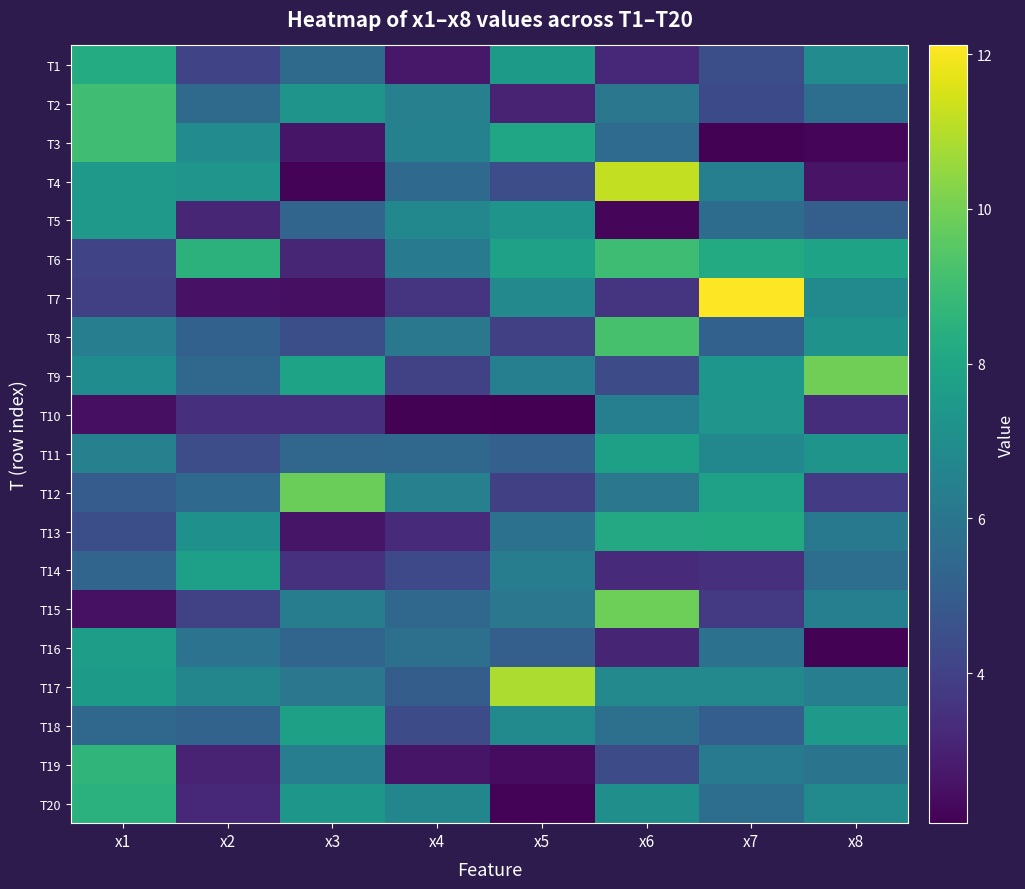

Reading left to right, what are all the values shown in this chart?

T1: x1=8.3	x2=4.1	x3=5.5	x4=2.7	x5=7.5	x6=3.2	x7=4.5	x8=6.9
T2: x1=9.0	x2=5.5	x3=7.2	x4=6.4	x5=3.0	x6=6.0	x7=4.3	x8=5.7
T3: x1=9.0	x2=6.9	x3=2.6	x4=6.5	x5=8.0	x6=5.6	x7=2.1	x8=2.3
T4: x1=7.5	x2=7.3	x3=2.2	x4=5.5	x5=4.4	x6=11.2	x7=6.4	x8=2.6
T5: x1=7.5	x2=3.2	x3=5.3	x4=6.7	x5=7.3	x6=2.2	x7=5.6	x8=5.1
T6: x1=4.1	x2=8.5	x3=3.1	x4=6.2	x5=7.8	x6=9.0	x7=8.2	x8=7.9
T7: x1=4.0	x2=2.5	x3=2.5	x4=3.6	x5=6.8	x6=3.6	x7=12.1	x8=6.9
T8: x1=6.4	x2=5.2	x3=4.5	x4=6.1	x5=4.0	x6=9.2	x7=5.2	x8=7.2
T9: x1=7.0	x2=5.4	x3=7.9	x4=4.0	x5=6.4	x6=4.4	x7=7.3	x8=9.9
T10: x1=2.5	x2=3.5	x3=3.4	x4=2.1	x5=2.1	x6=6.4	x7=7.3	x8=3.4
T11: x1=6.4	x2=4.4	x3=5.4	x4=5.4	x5=5.2	x6=7.8	x7=6.7	x8=7.3
T12: x1=5.0	x2=5.5	x3=9.8	x4=6.5	x5=4.0	x6=6.0	x7=7.8	x8=3.8
T13: x1=4.5	x2=7.1	x3=2.6	x4=3.3	x5=5.8	x6=8.1	x7=8.2	x8=6.1
T14: x1=5.3	x2=7.7	x3=3.5	x4=4.3	x5=6.3	x6=3.3	x7=3.5	x8=5.7
T15: x1=2.5	x2=4.1	x3=6.3	x4=5.5	x5=6.0	x6=9.9	x7=3.8	x8=6.4
T16: x1=7.6	x2=5.9	x3=5.3	x4=5.8	x5=5.1	x6=3.1	x7=5.8	x8=2.1
T17: x1=7.6	x2=6.7	x3=6.0	x4=5.0	x5=10.9	x6=6.8	x7=6.8	x8=6.4
T18: x1=5.4	x2=5.2	x3=7.8	x4=4.3	x5=6.9	x6=5.8	x7=5.0	x8=7.5
T19: x1=8.6	x2=3.0	x3=6.4	x4=2.6	x5=2.4	x6=4.4	x7=6.2	x8=5.9
T20: x1=8.5	x2=3.2	x3=7.4	x4=6.7	x5=2.2	x6=7.1	x7=5.7	x8=6.8